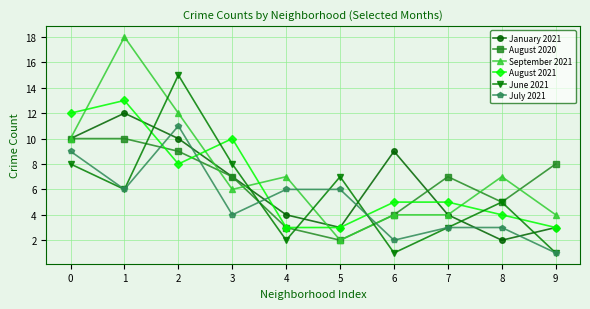

In January 2021, how many points are lower than both neighbors (excluding endpoints)?

2